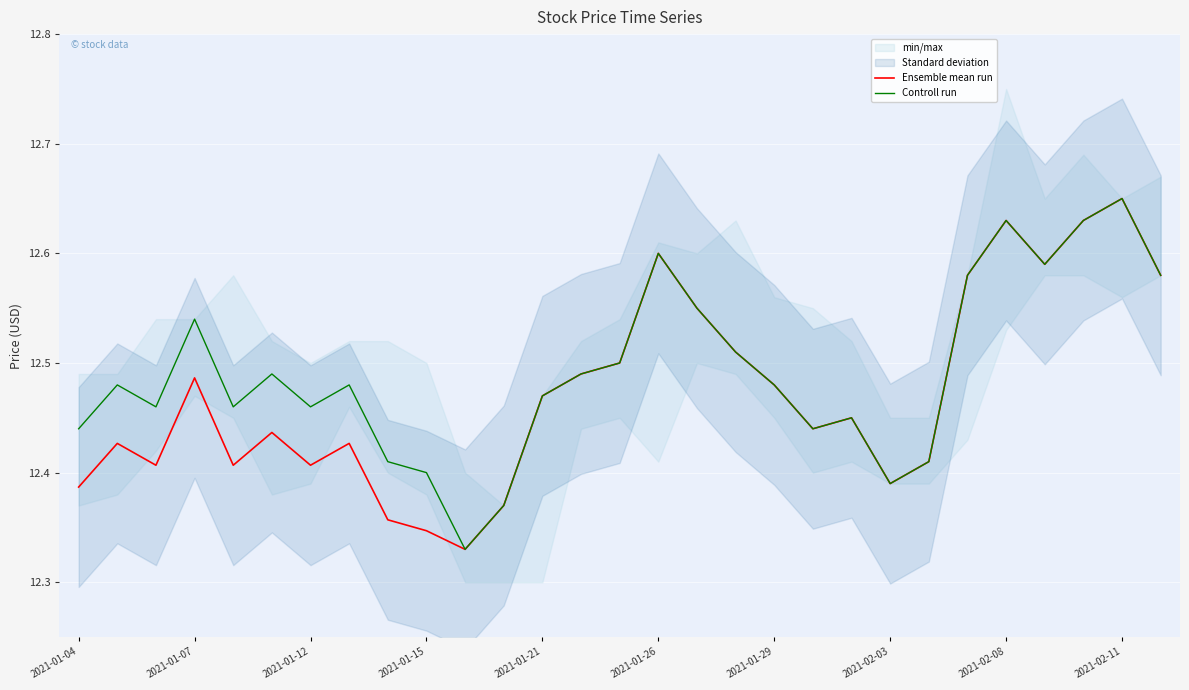

Is it true that Ensemble mean run equals 20.9 at 2021-01-12?

False